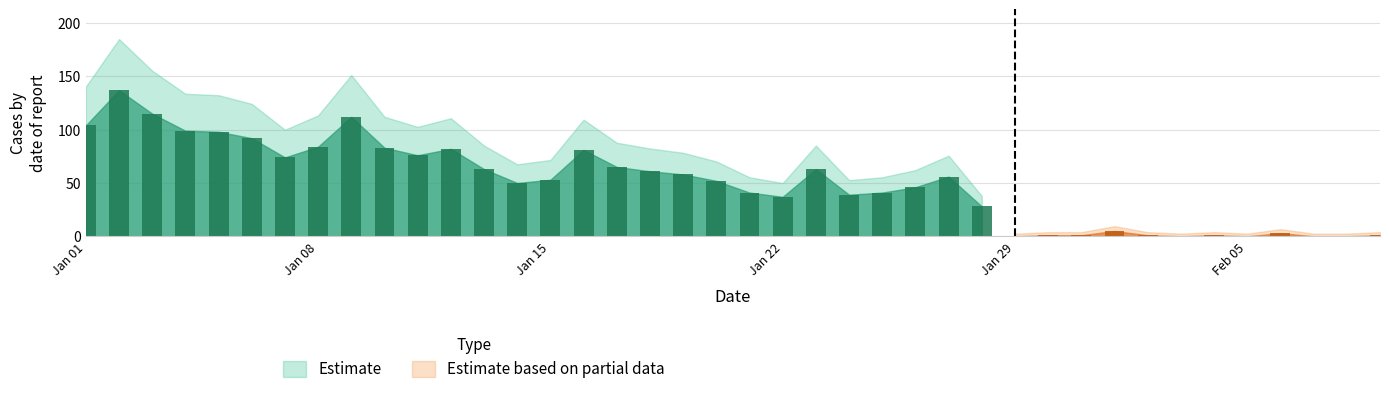

Is it true that Estimate based on partial data equals 9 at 31?

False